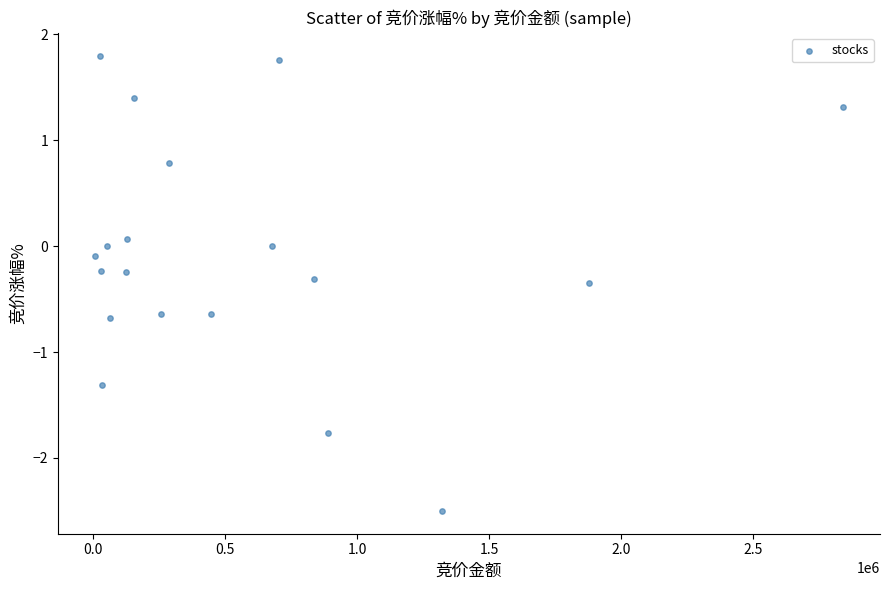

What is the range of X values (max minus min)?

2831917.0